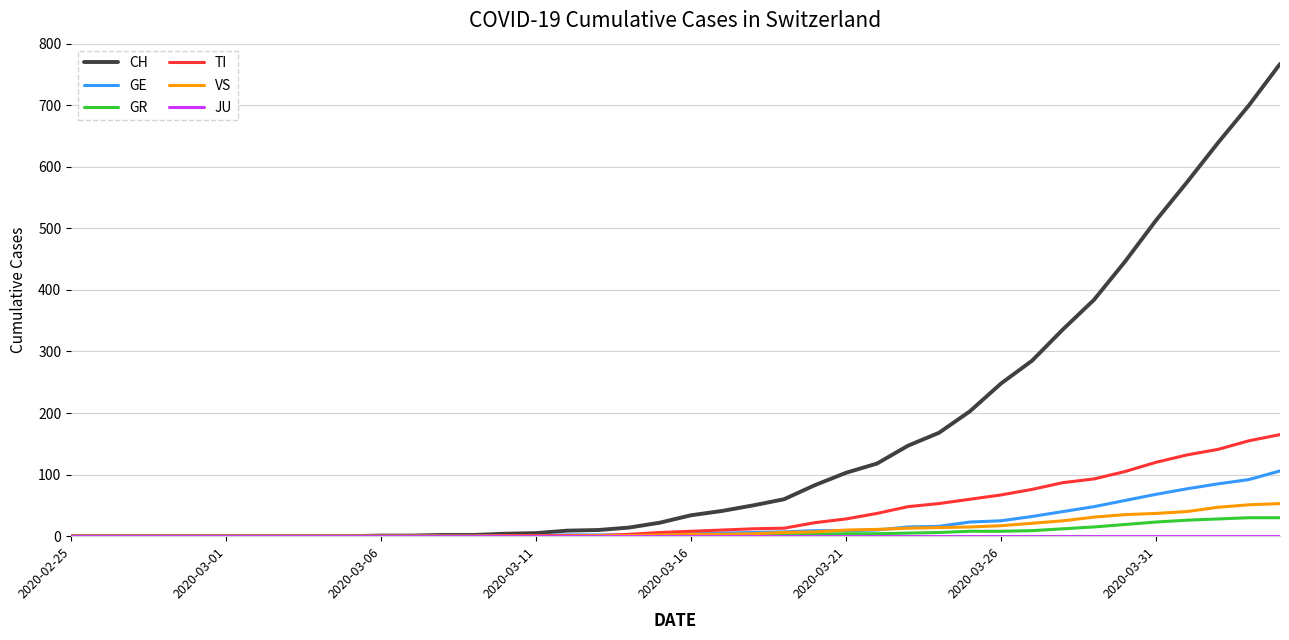

Which series has the largest range (max minus min)?

CH